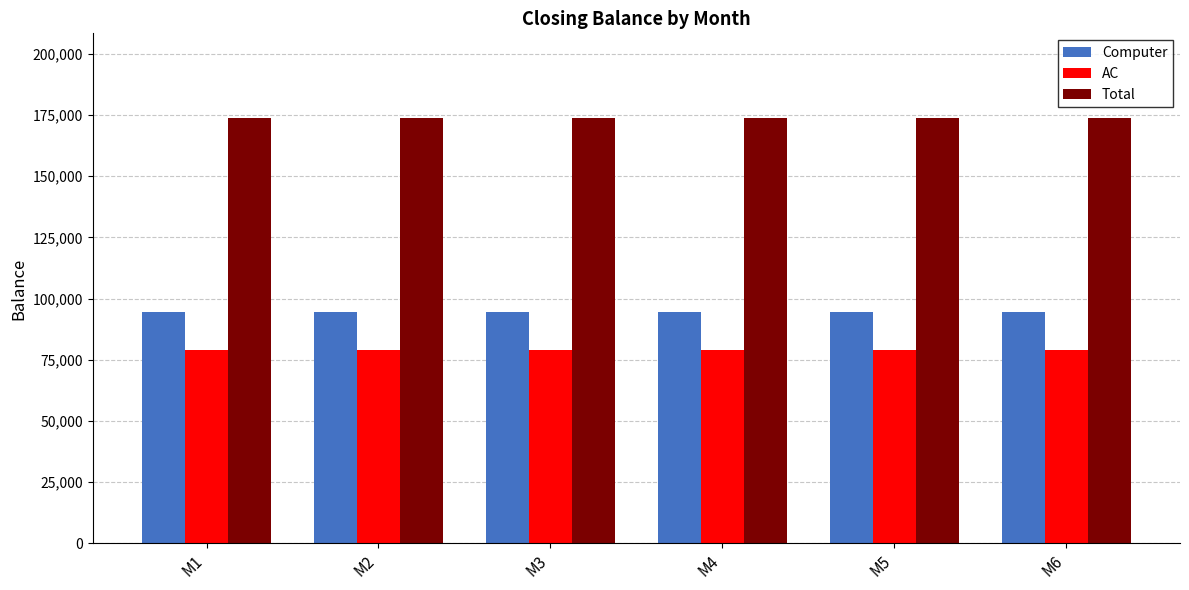

The Computer series shows 94650 at M1. True or false?

True